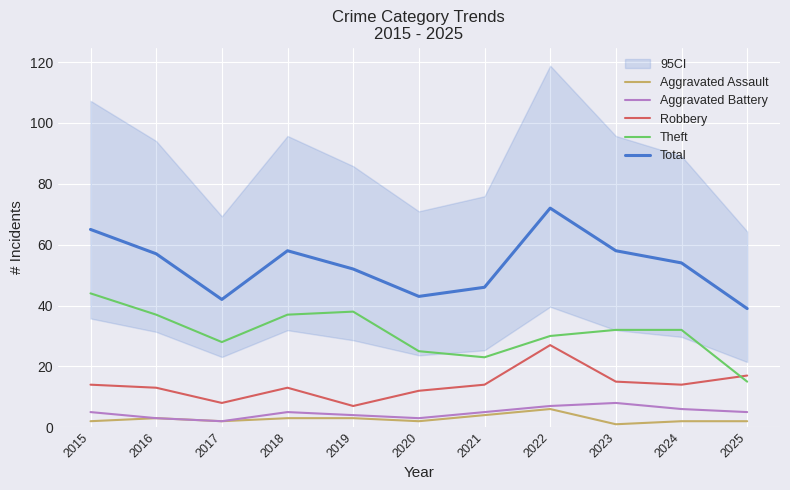

How many series are shown in this chart?

5